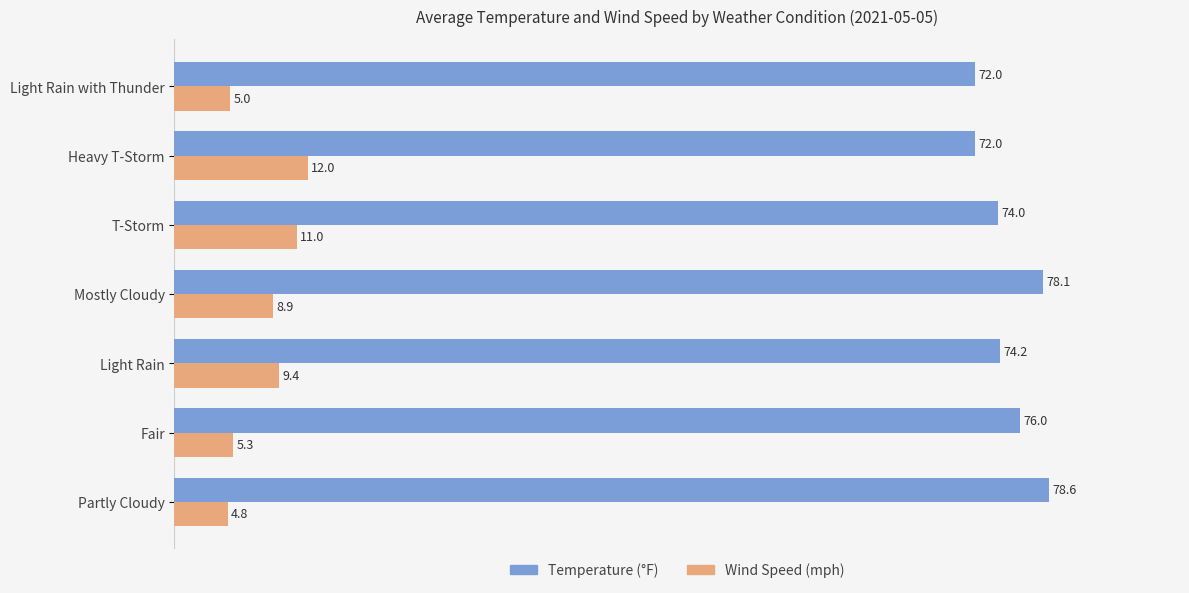

What is the difference between the maximum and minimum values in the Wind Speed (mph) series?

7.2